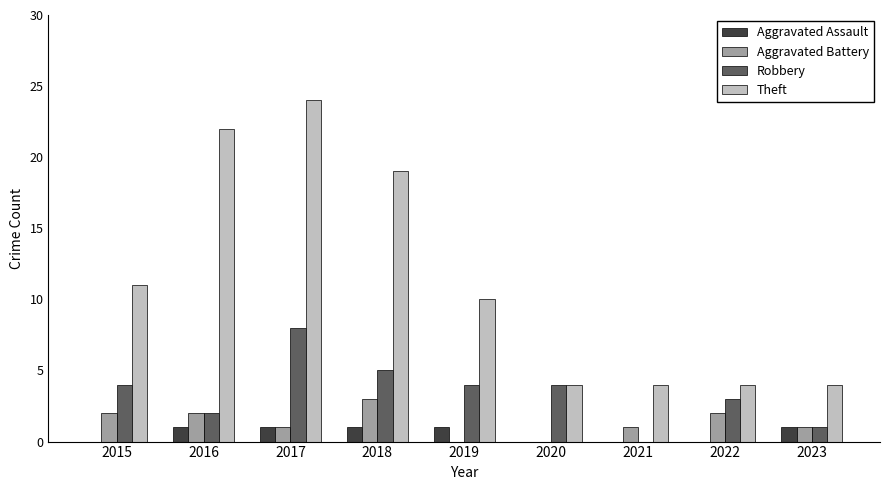

Which category has the highest value across all series?

2017